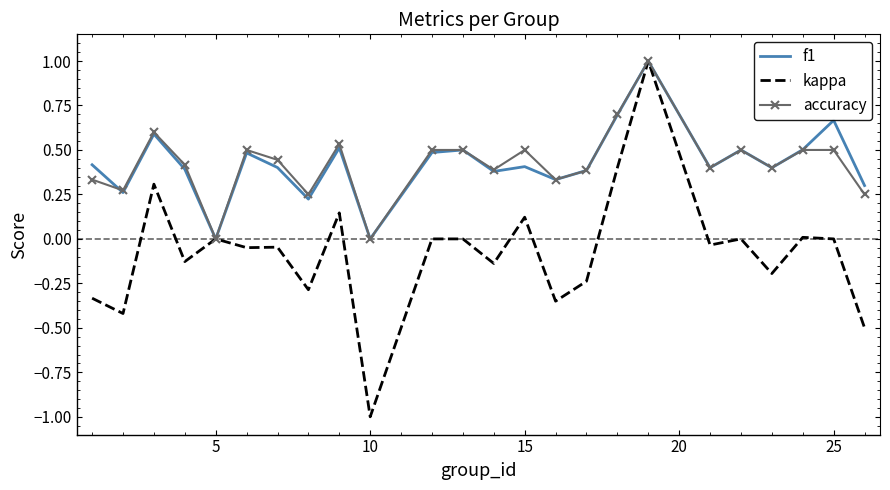

What is the maximum value shown in the chart?

1.0